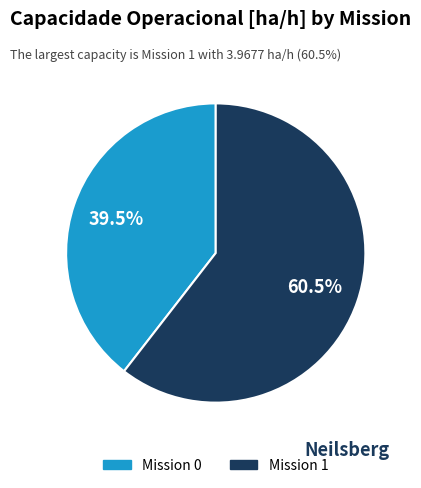

Does any single category account for the majority?

Yes